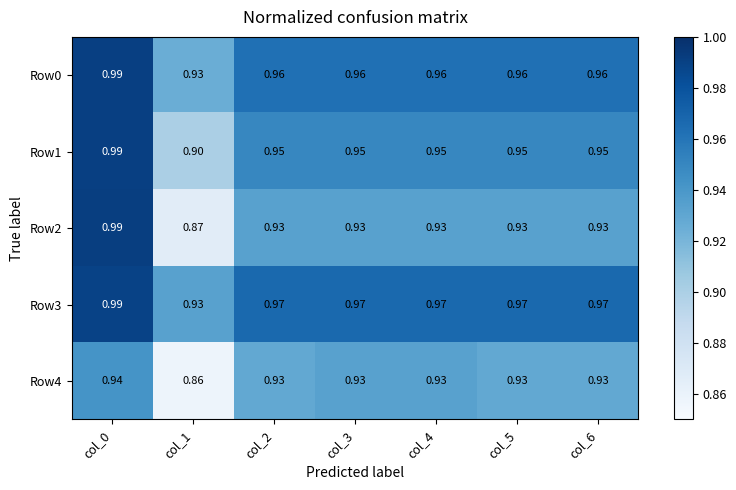

Between col_3 and col_2, which is larger?

col_3